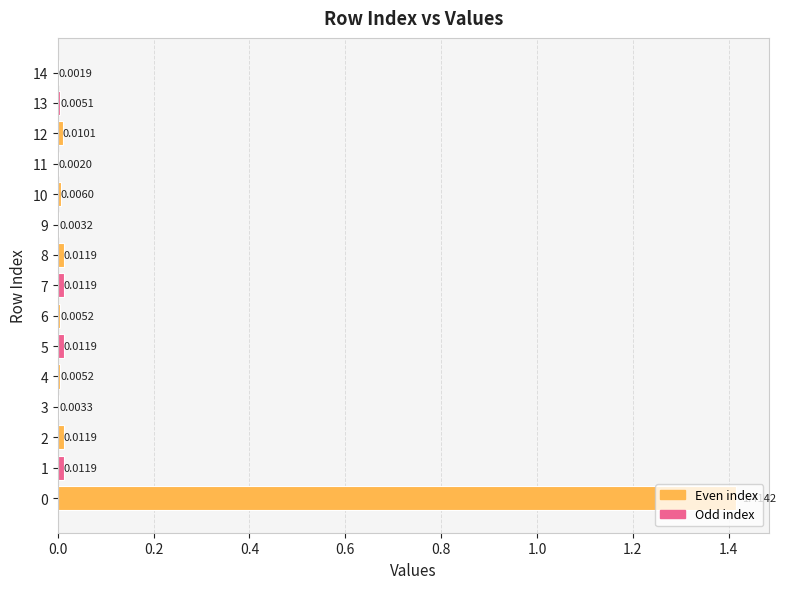

Which has a higher value, 10 or 4?

10